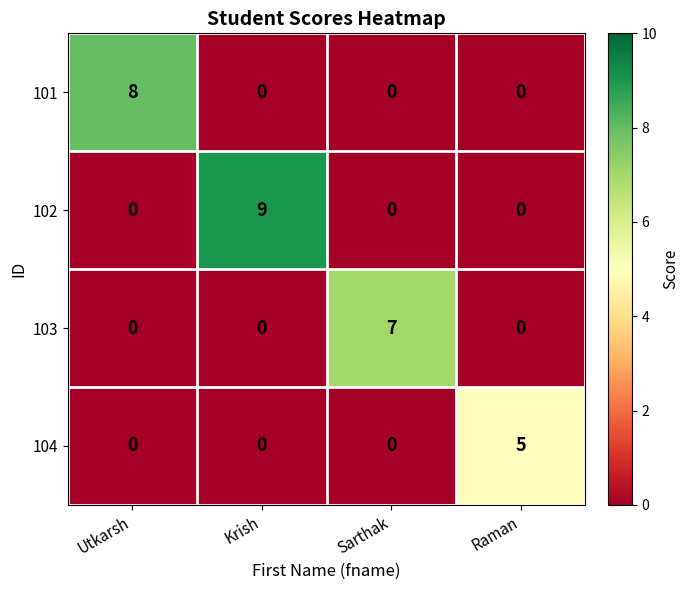

Rank the series by their average value, from highest to lowest.

102, 101, 103, 104